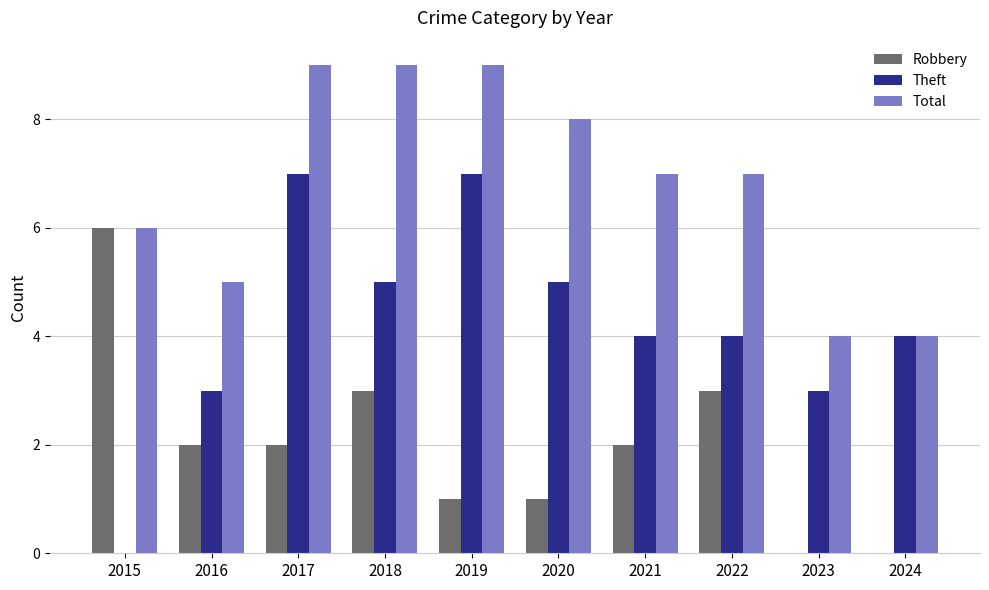

Which series changed the most between 2018 and 2020?

Robbery